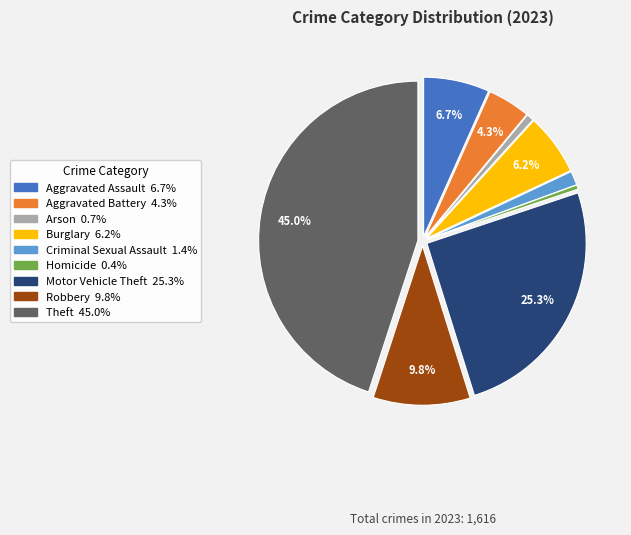

Does Homicide represent more than half of the total?

No